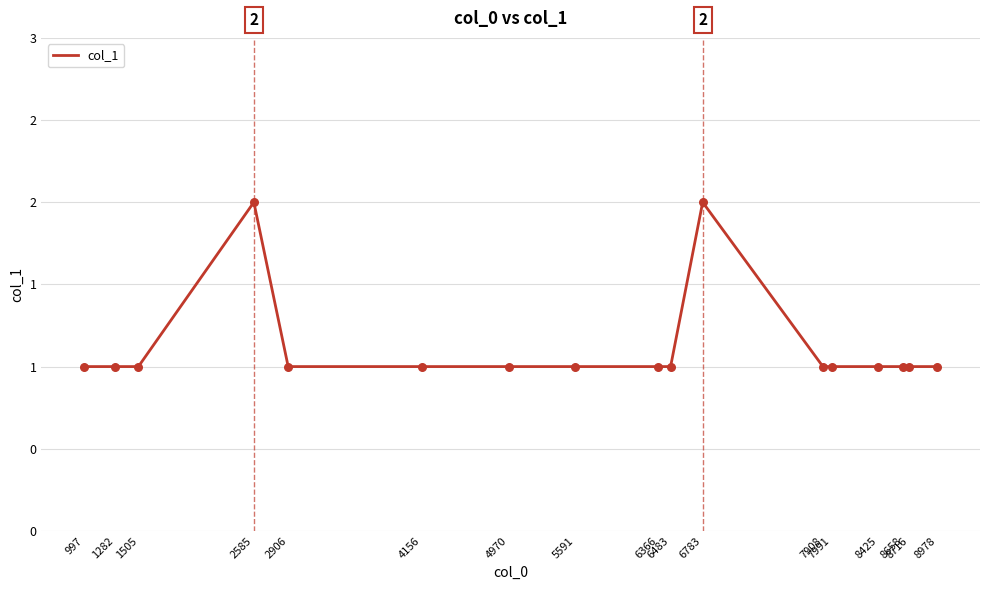

Which has a higher value, 7991 or 997?

7991